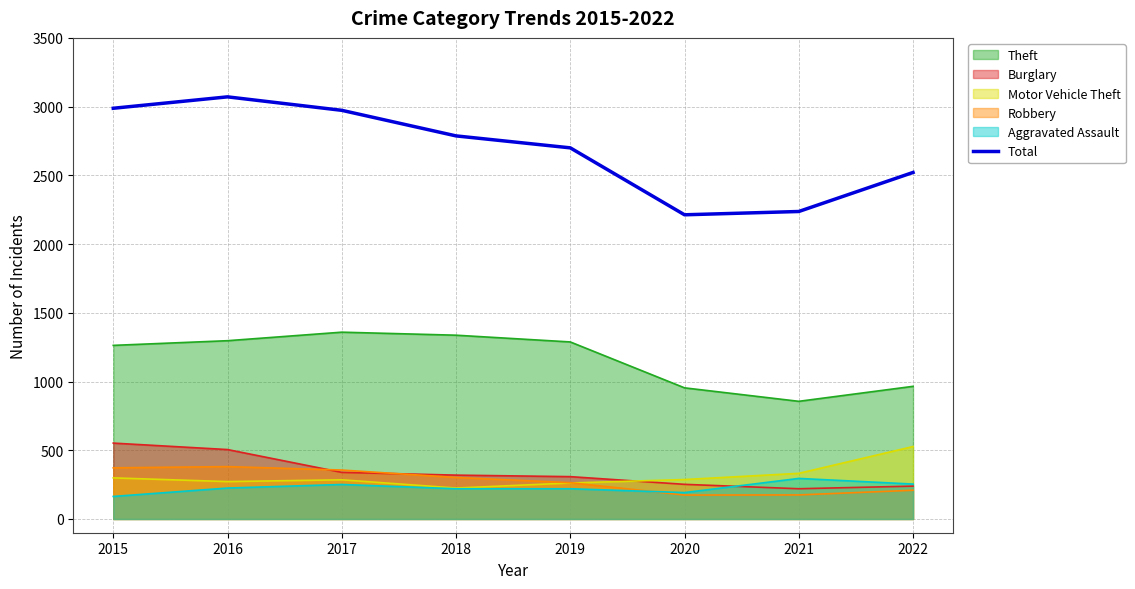

Where is the first local minimum?

2020